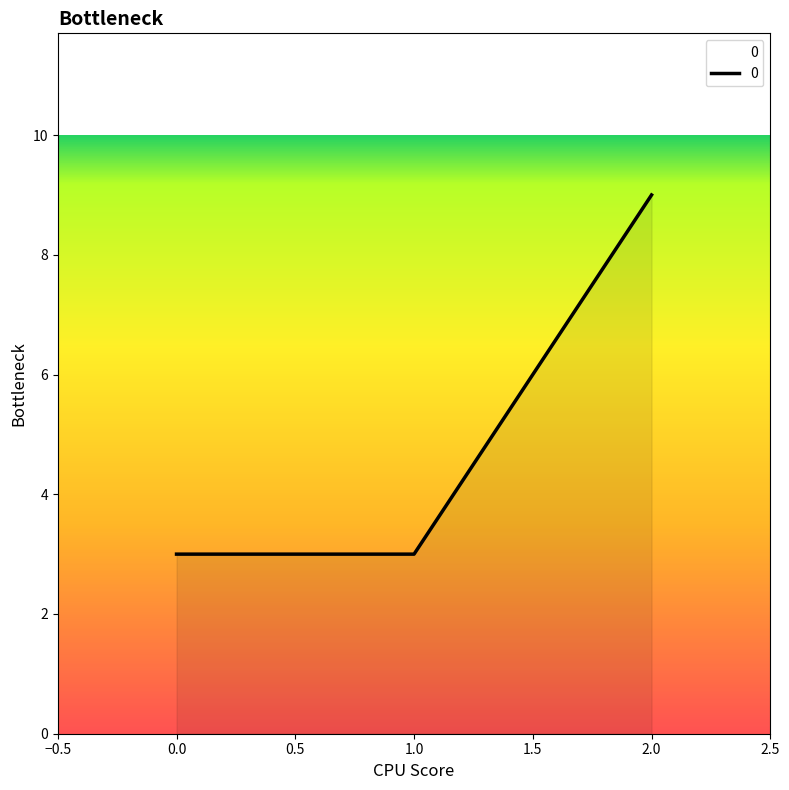

What is the change in value from 1.0 to 2.0?

+6